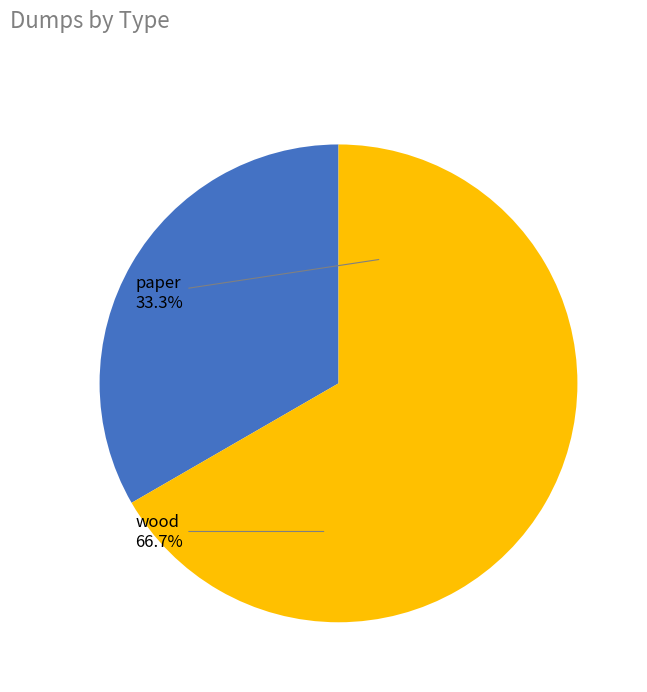

The wood slice represents 67% of the pie. True or false?

True